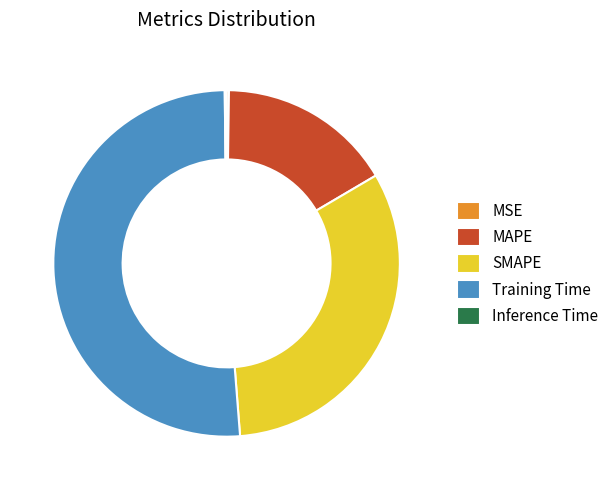

True or false: Training Time accounts for 59% of the total.

False